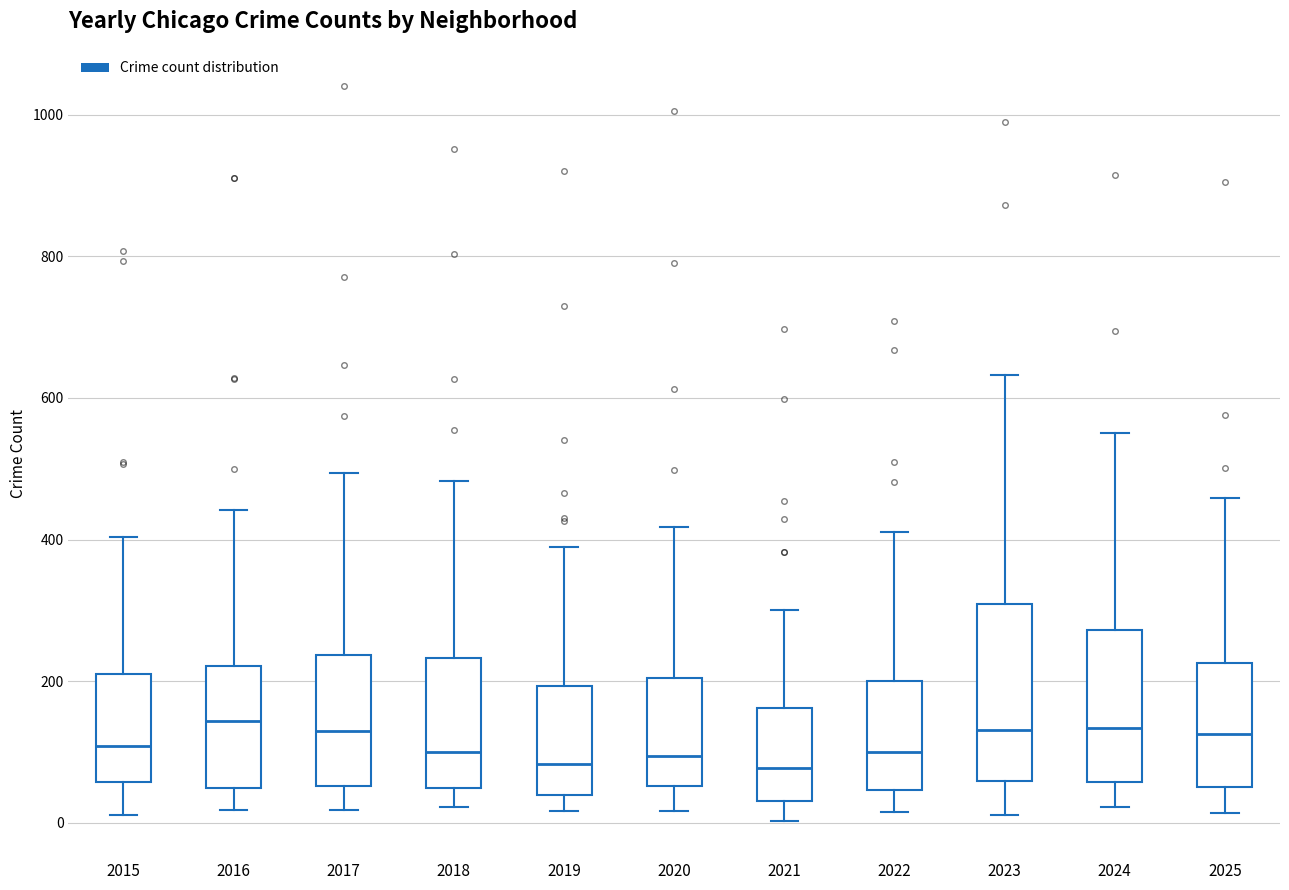

Reading left to right, read every box against the y-axis: the position of its median line, the range the box covers, and the ends of its whiskers. The values are not printed on the chart, so give them approximately, as read against the axis.

2015: median 100, box 60 to 220, whiskers 20 to 400
2016: median 140, box 40 to 220, whiskers 20 to 440
2017: median 120, box 60 to 240, whiskers 20 to 500
2018: median 100, box 40 to 240, whiskers 20 to 480
2019: median 80, box 40 to 200, whiskers 20 to 400
2020: median 100, box 60 to 200, whiskers 20 to 420
2021: median 80, box 40 to 160, whiskers 0 to 300
2022: median 100, box 40 to 200, whiskers 20 to 420
2023: median 140, box 60 to 300, whiskers 20 to 640
2024: median 140, box 60 to 280, whiskers 20 to 560
2025: median 120, box 60 to 220, whiskers 20 to 460